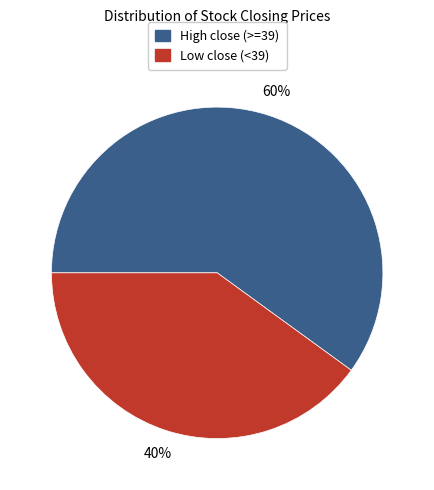

Is there a majority slice in this chart?

Yes